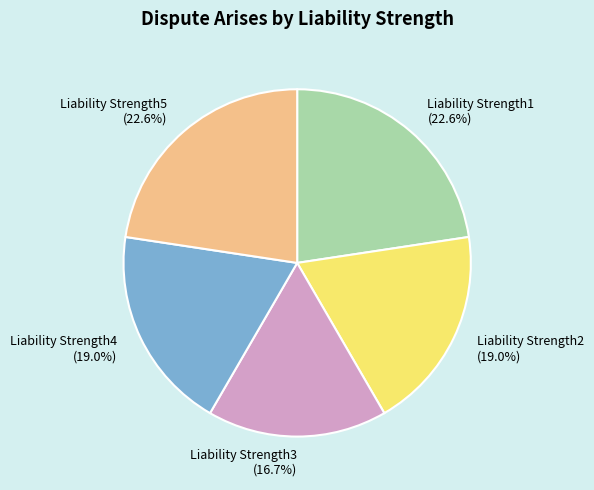

To the nearest percent, what percentage of the pie is Liability Strength3?

17%